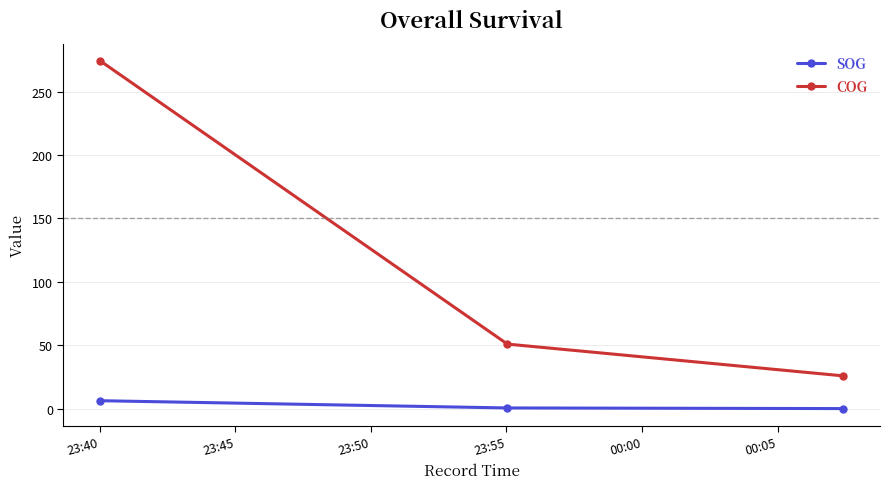

Count the COG values in the range 26 to 274.

3